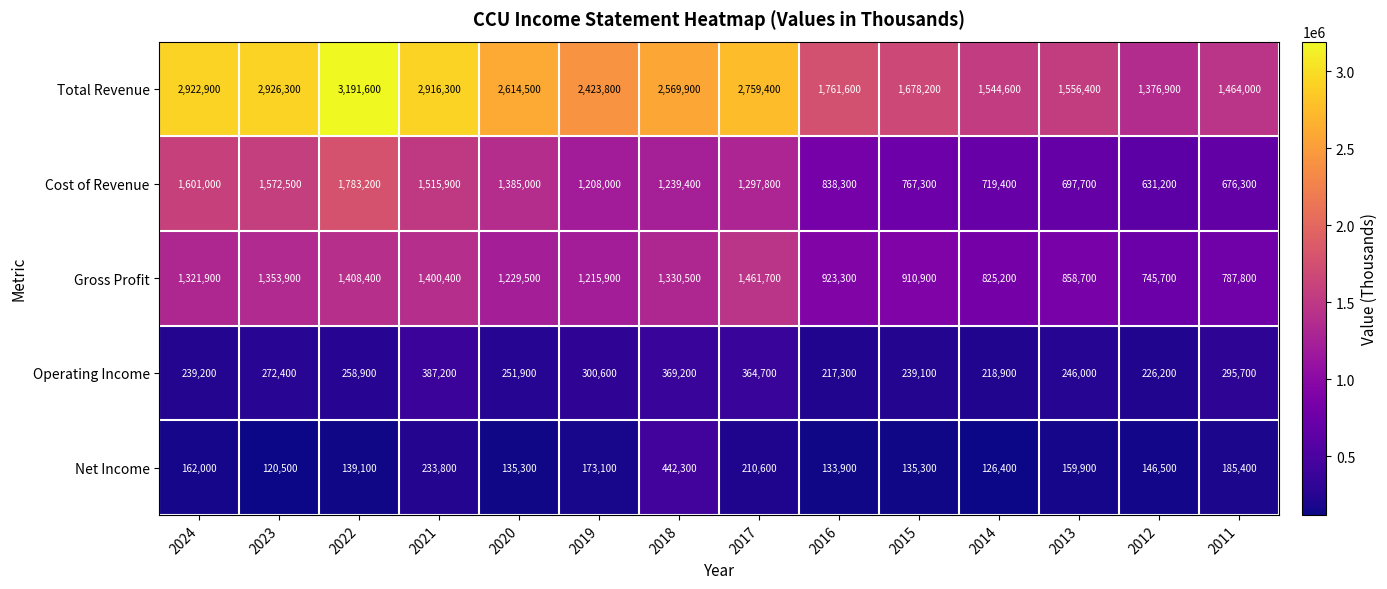

Is it true that Operating Income equals 112326 at 2017?

False